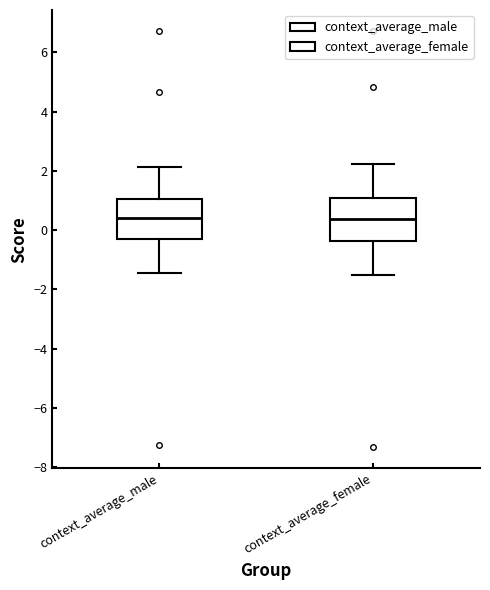

Reading left to right, transcribe this box plot: for each box, give where its median line is, the range the box spans, and where its two whiskers end, as read against the y-axis. The values are not printed on the chart, so give them approximately, as read against the axis.

context_average_male: median 0.4, box -0.4 to 1.0, whiskers -1.4 to 2.2
context_average_female: median 0.4, box -0.4 to 1.0, whiskers -1.6 to 2.2